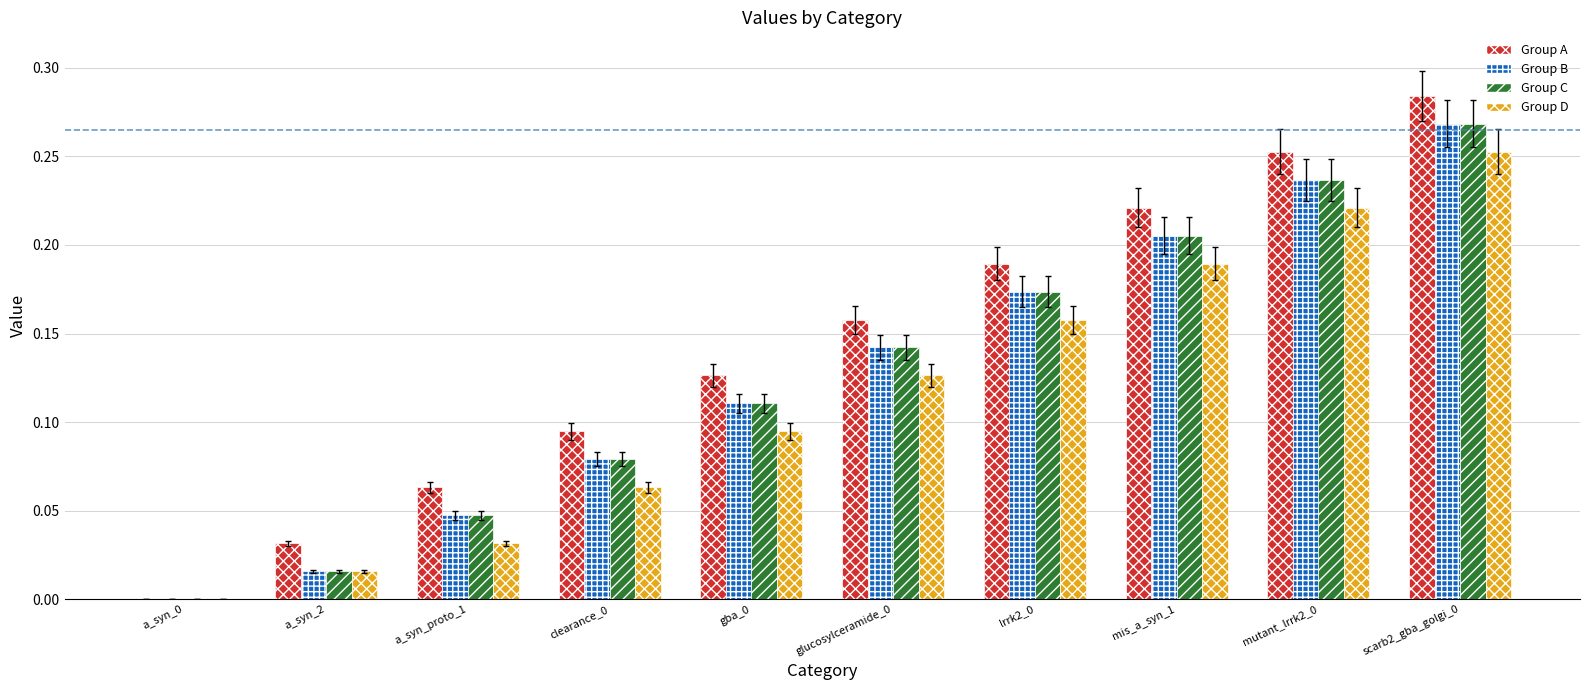

What is the sum of all Group B values?

1.3